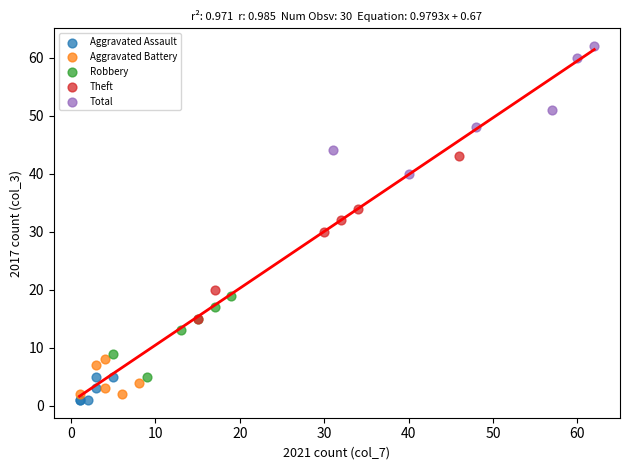

Which series has the widest spread of Y values?

Theft